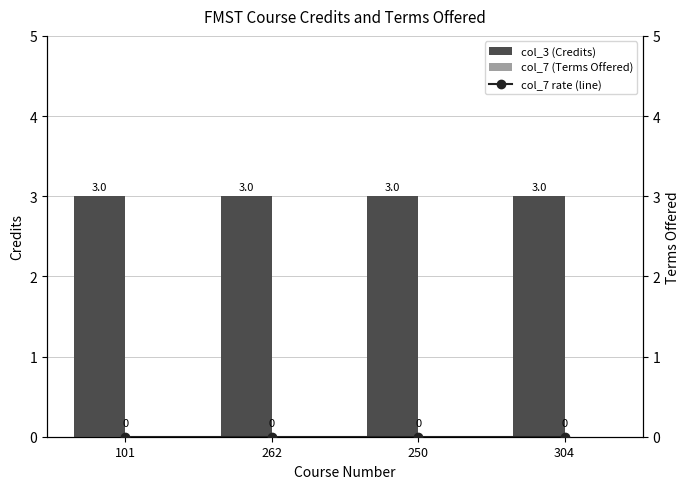

Rank the series by their maximum value, from lowest to highest.

col_7 (Terms Offered), col_7 rate (line), col_3 (Credits)